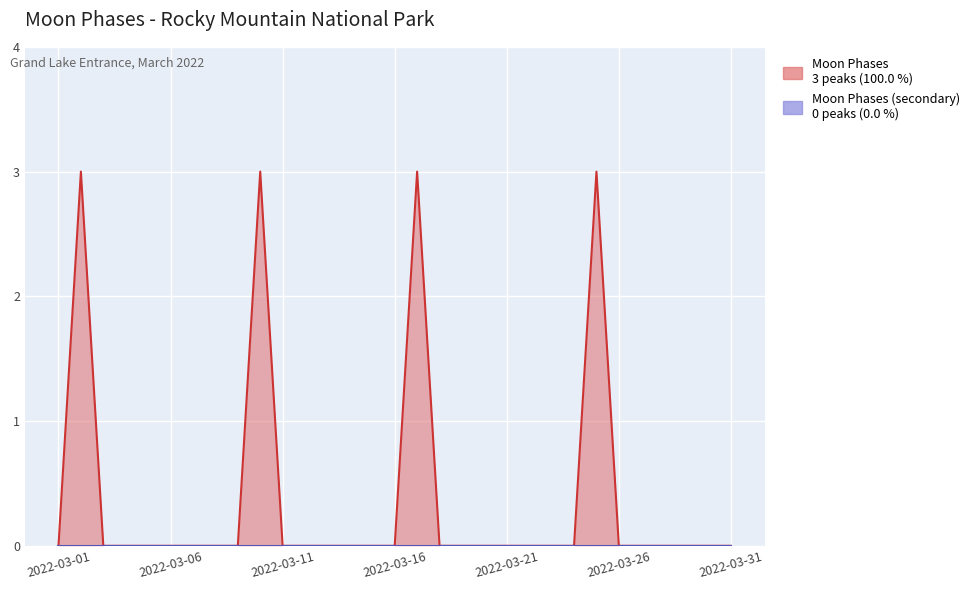

Is it true that the value at 2022-03-20 is 0?

True